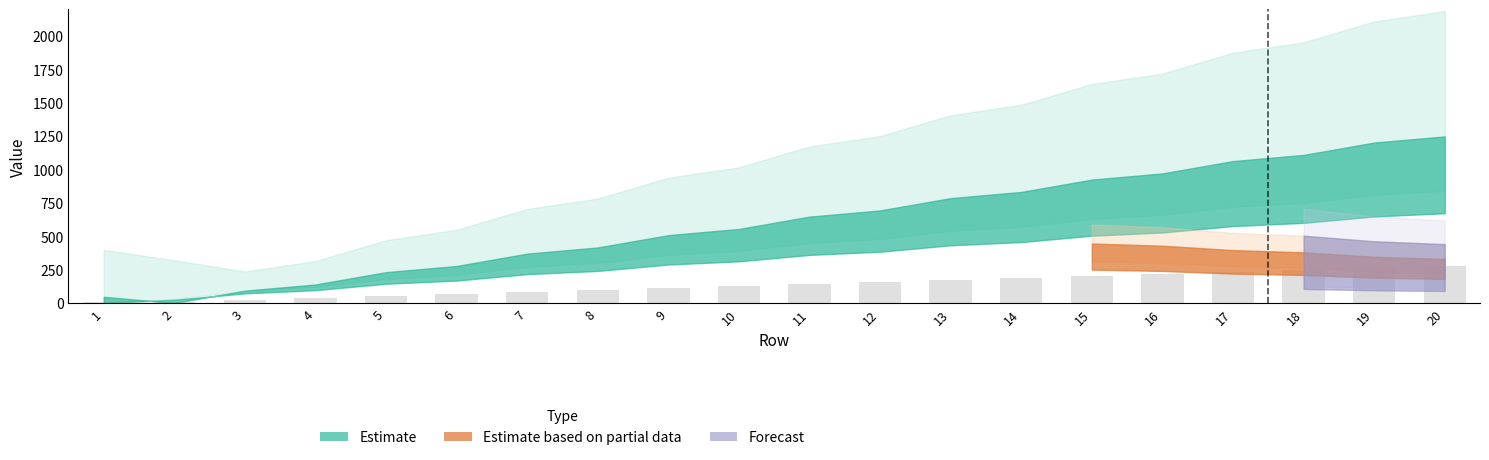

Reading left to right, extract all data points from this chart.

1=5	2=5	3=25	4=35	5=55	6=65	7=85	8=95	9=115	10=125	11=145	12=155	13=175	14=185	15=205	16=215	17=235	18=245	19=265	20=275